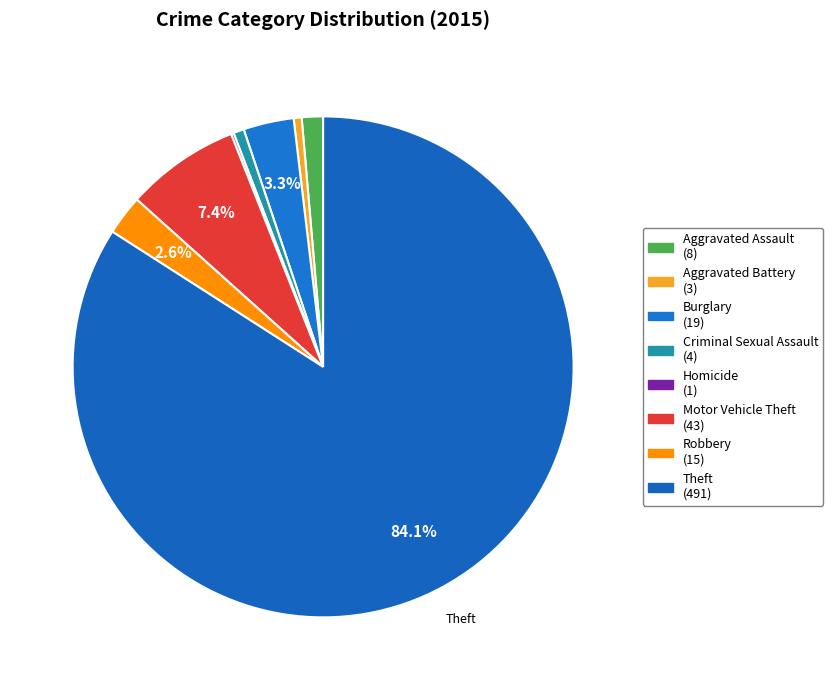

To the nearest percent, what is the difference between the Motor Vehicle Theft and Criminal Sexual Assault slice percentages?

7%